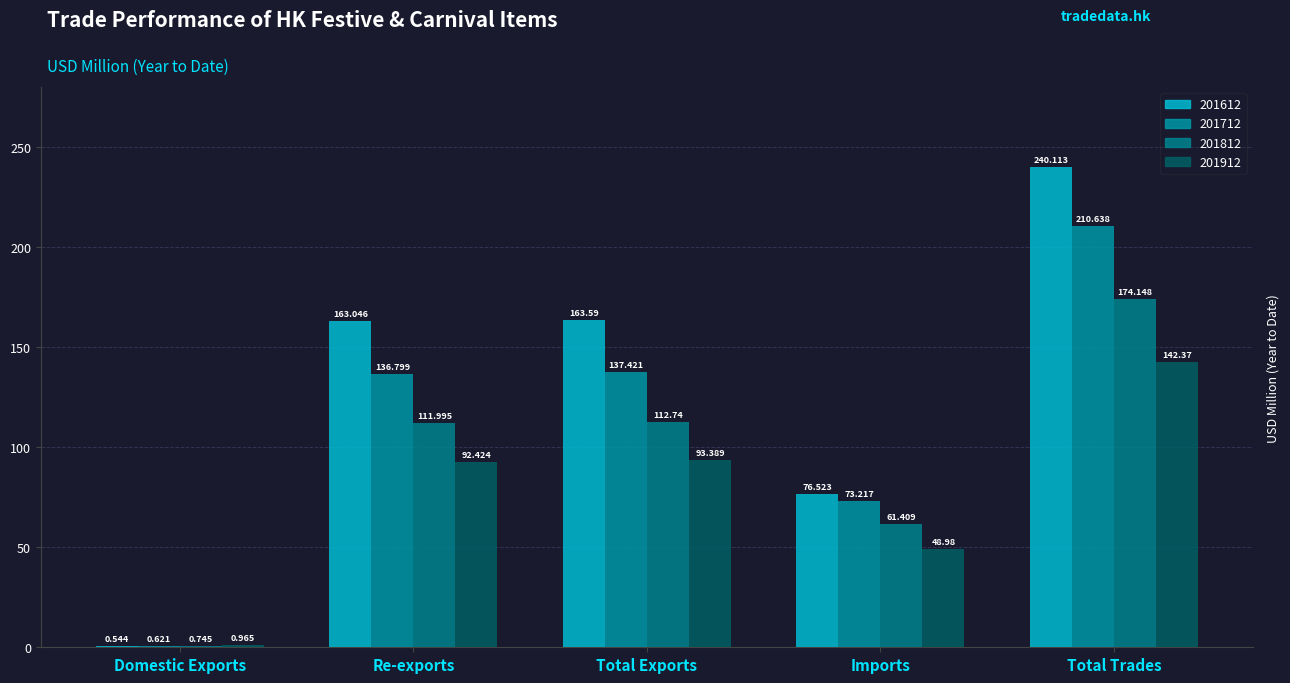

The 201812 series shows 174.1 at Total Trades. True or false?

True